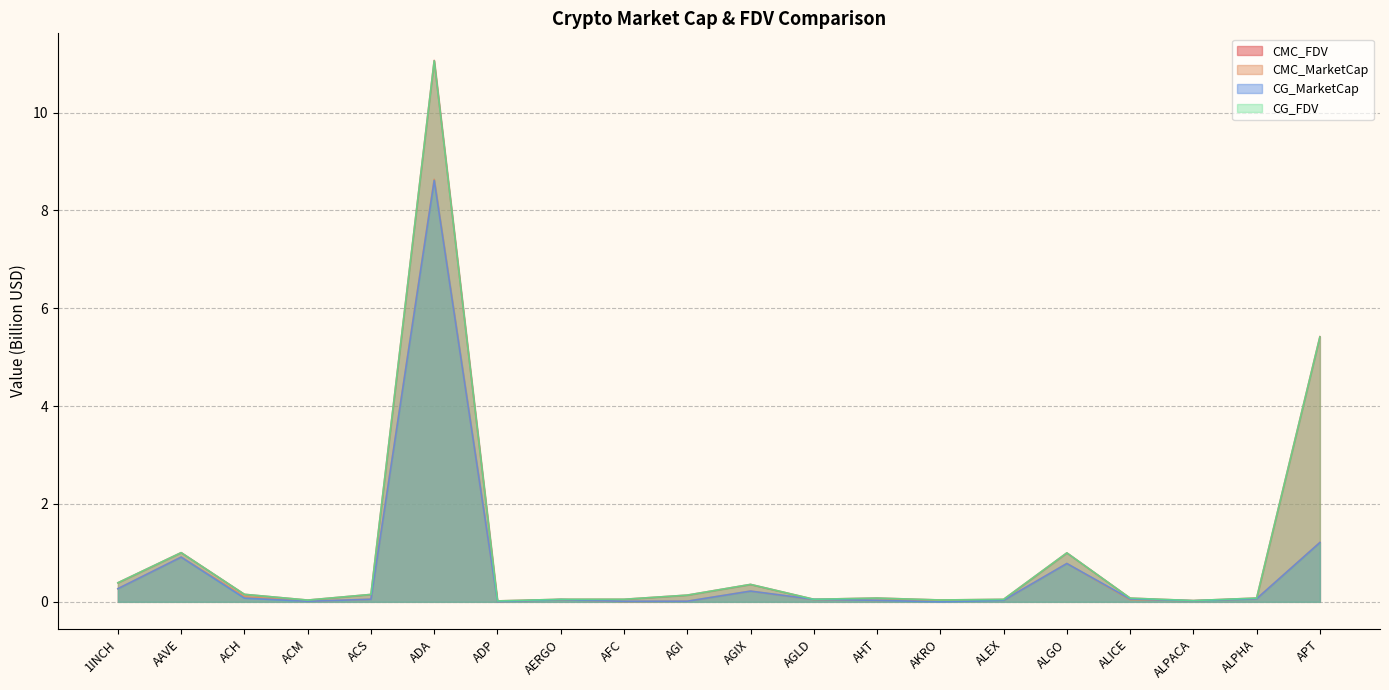

What position from the left is AKRO?

14